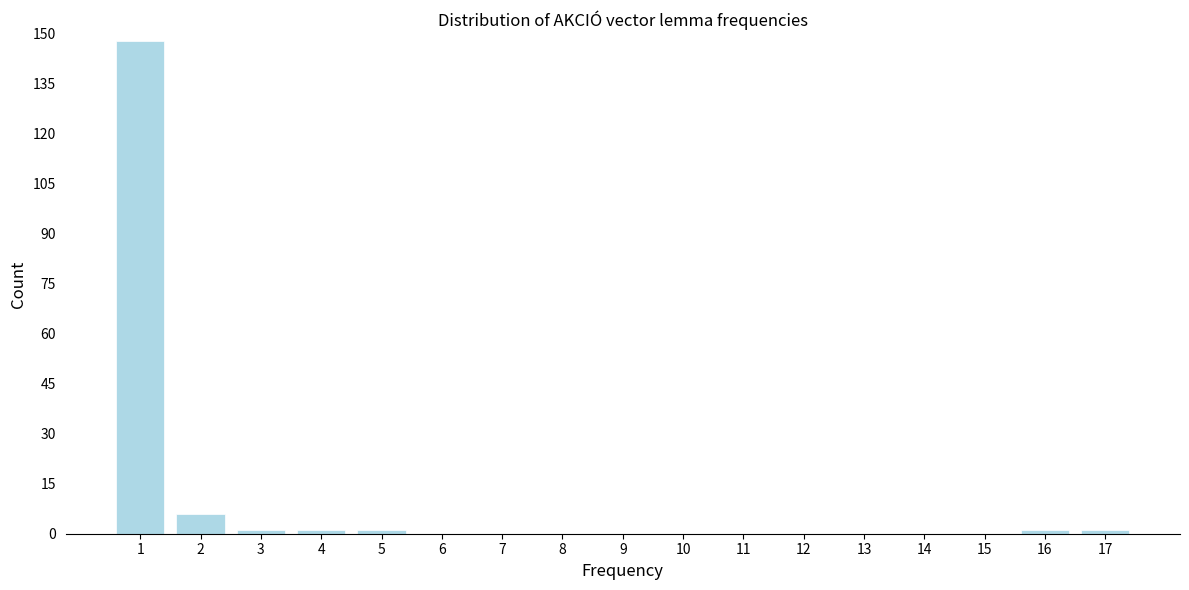

Reading left to right, transcribe all the data shown in this chart.

1=148	2=6	3=1	4=1	5=1	6=0	7=0	8=0	9=0	10=0	11=0	12=0	13=0	14=0	15=0	16=1	17=1